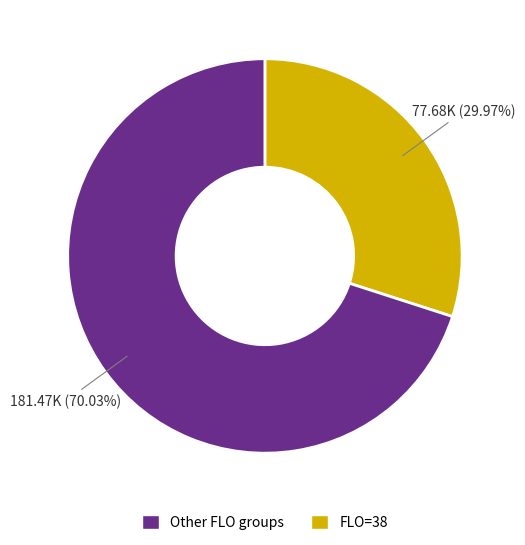

Does any single category account for the majority?

Yes